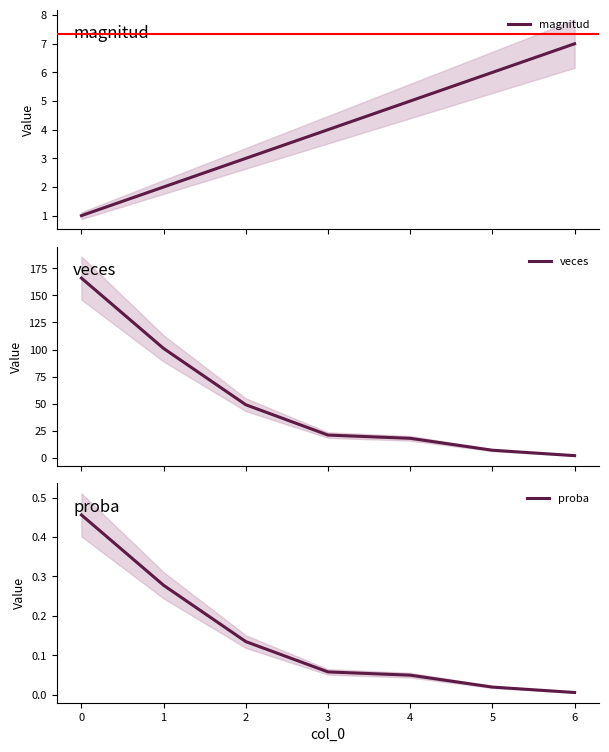

Reading left to right, list all the values displayed in this chart.

magnitud: 1.0	2.0	3.0	4.0	5.0	6.0	7.0
veces: 166.0	101.0	49.0	21.0	18.0	7.0	2.0
proba: 0.5	0.3	0.1	0.1	0.0	0.0	0.0